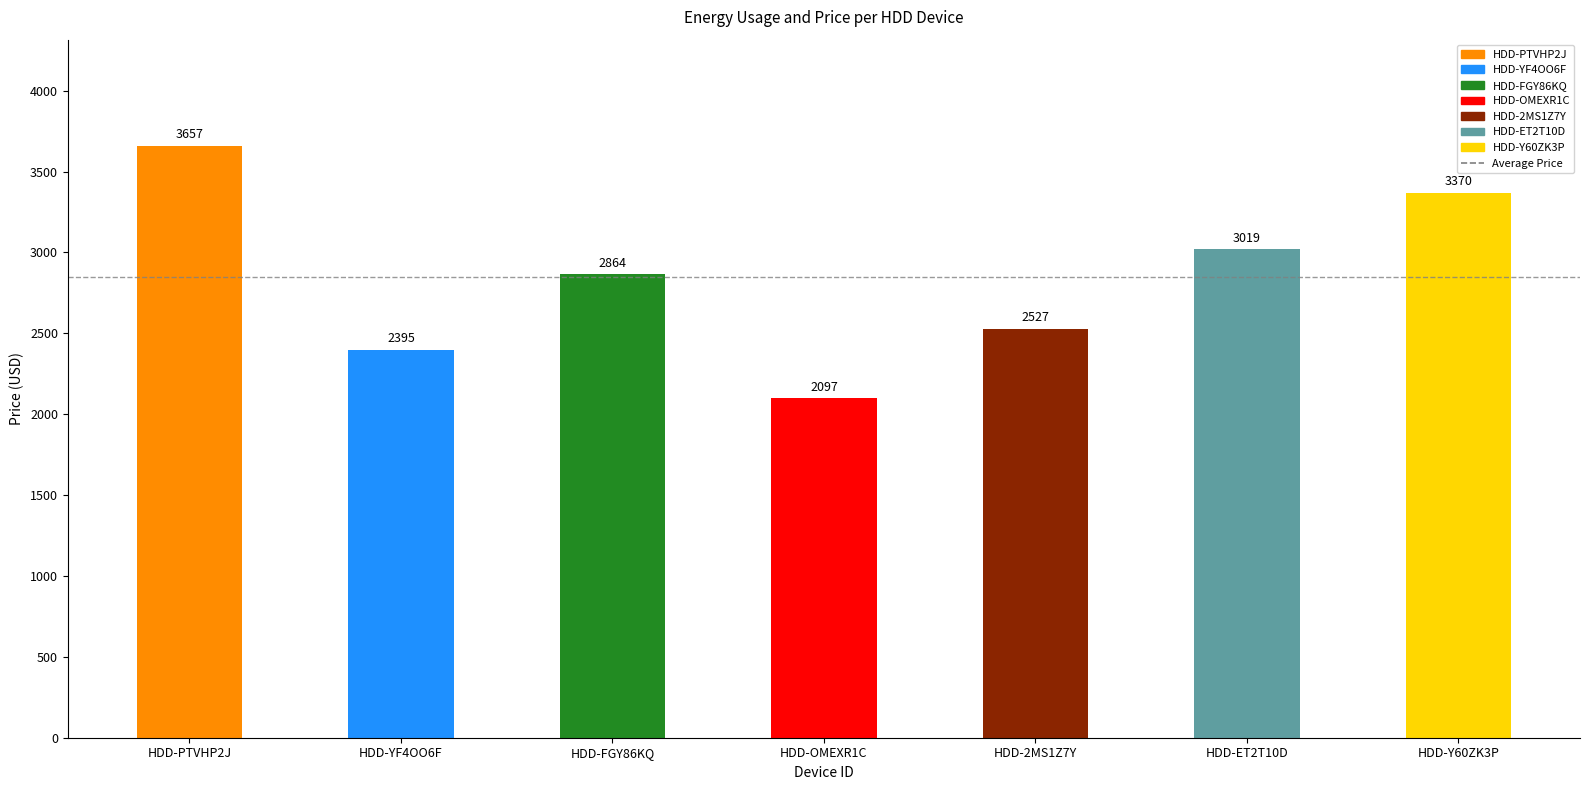

What is the label of the 4th bar from the left?

HDD-OMEXR1C